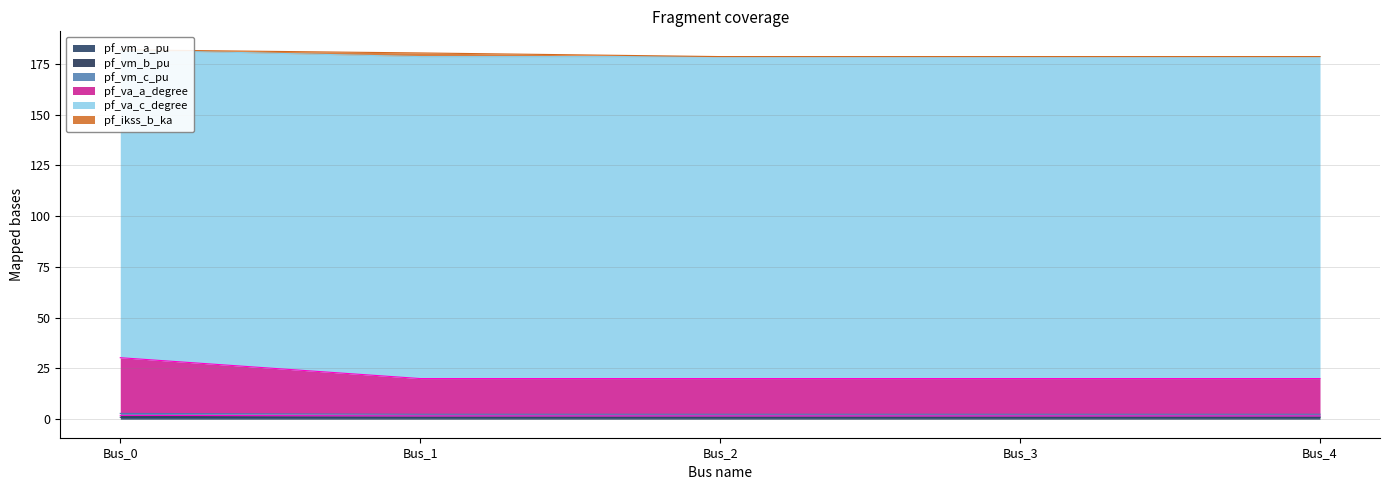

Which series has the largest total across all categories?

pf_va_c_degree